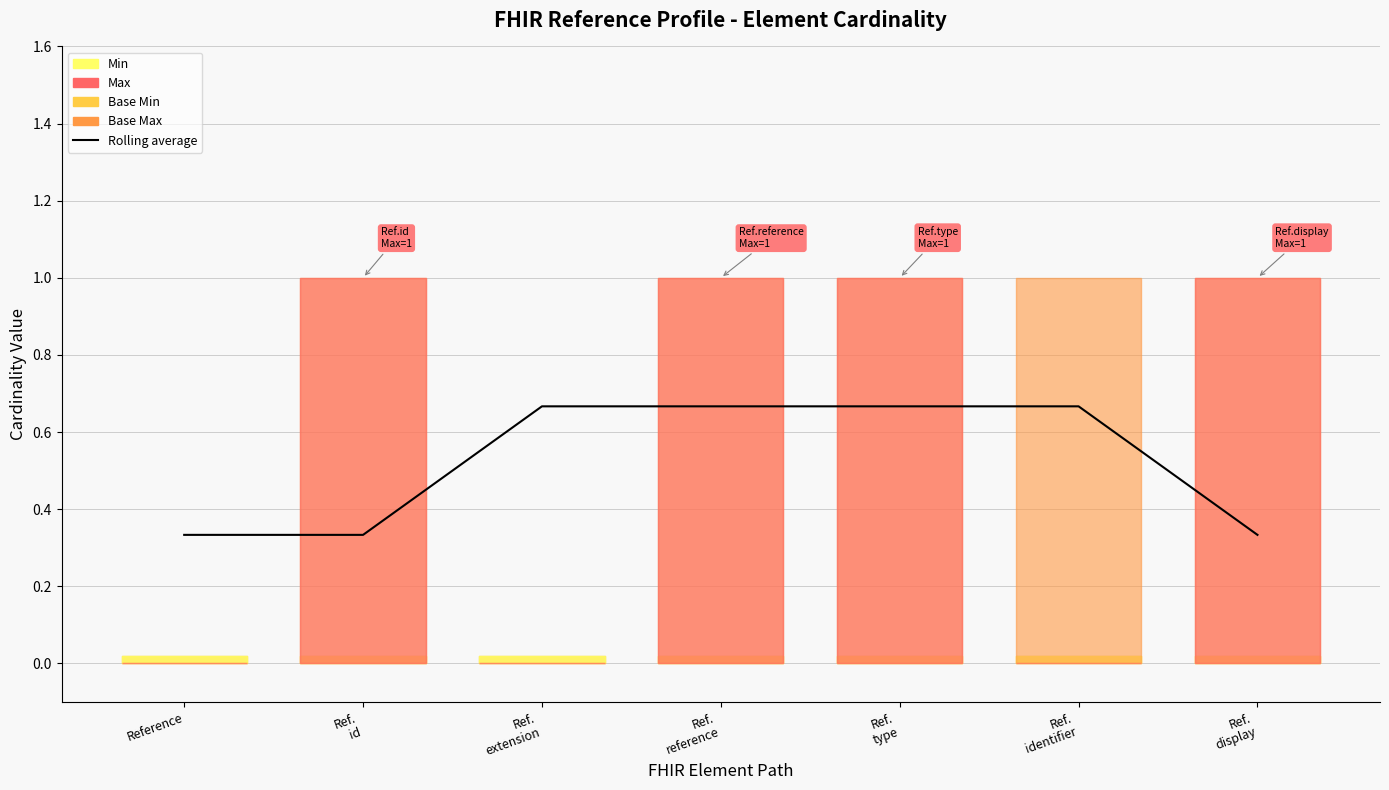

The value at Ref.
extension is 0.7. True or false?

True